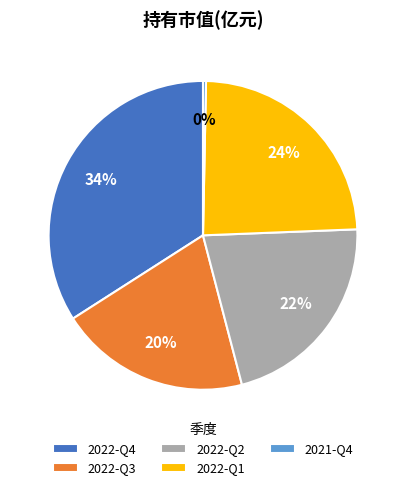

Is it true that 2022-Q4 is 41% of the pie?

False